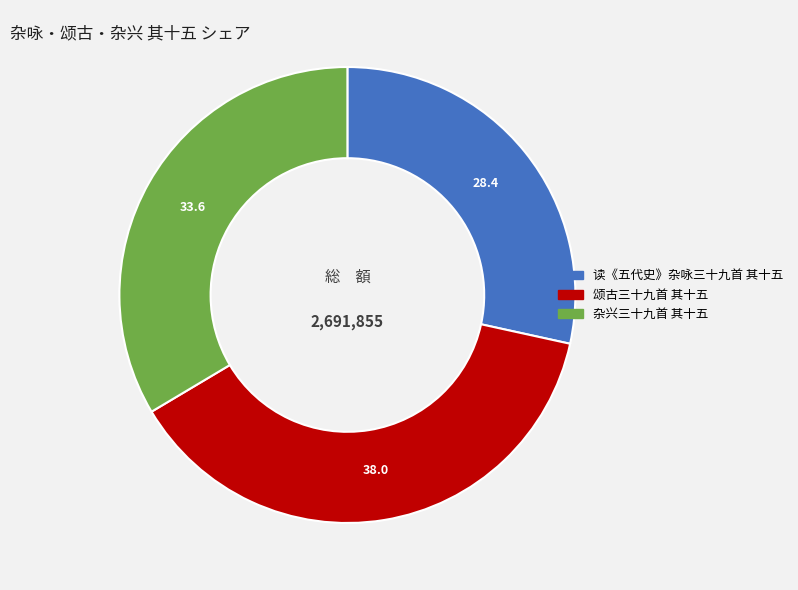

Combined, do 读《五代史》杂咏三十九首 其十五 and 杂兴三十九首 其十五 account for over 50%?

Yes